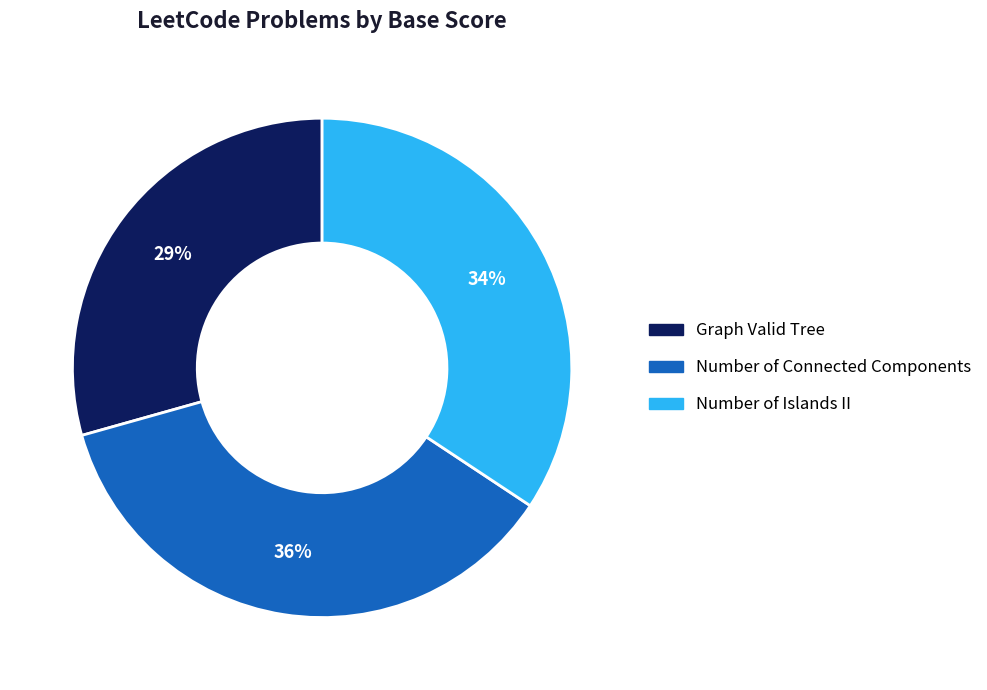

Does Graph Valid Tree represent more than half of the total?

No